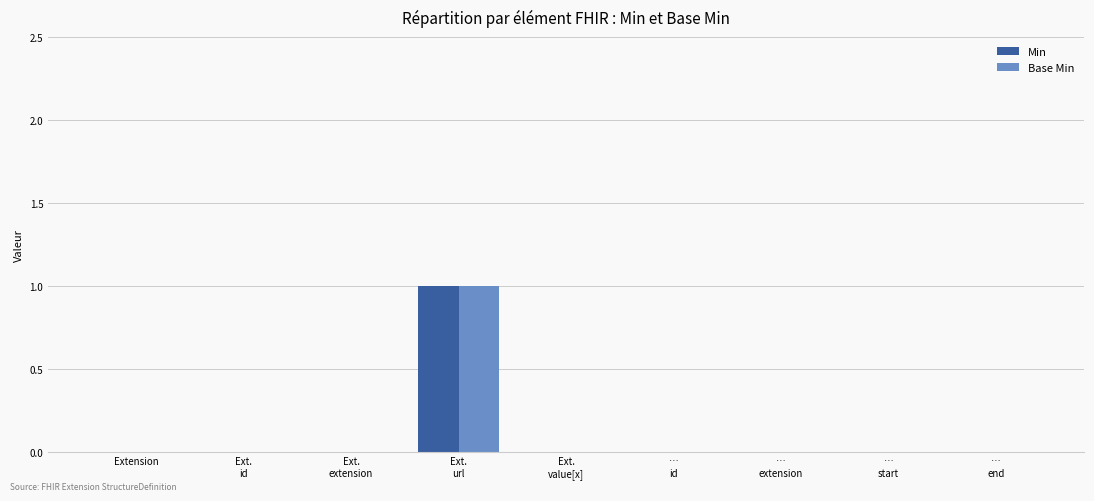

Which series has the widest spread of values?

Min